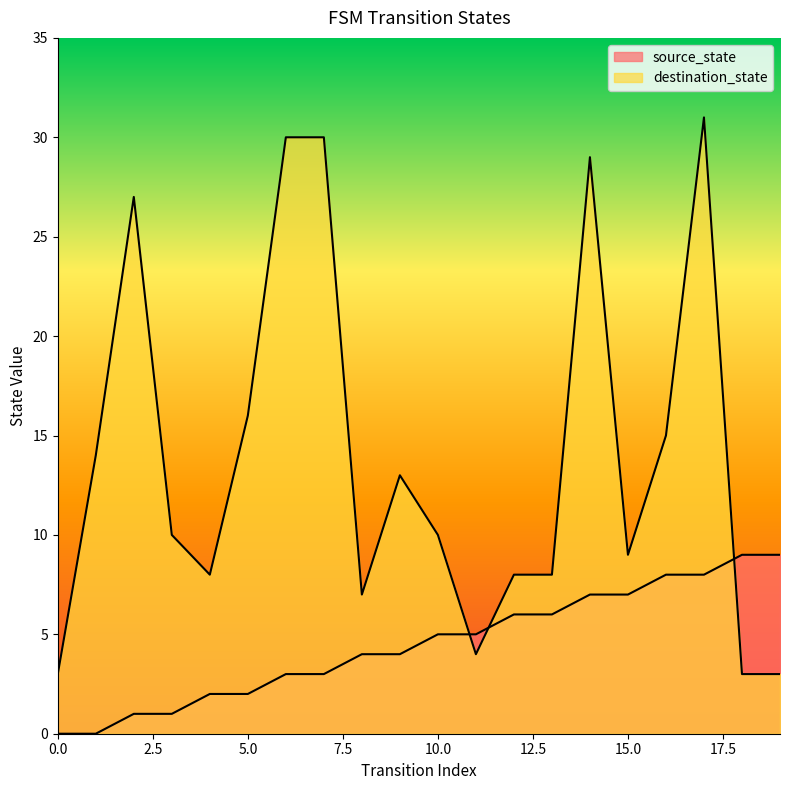

Where is the first local minimum for destination_state?

4